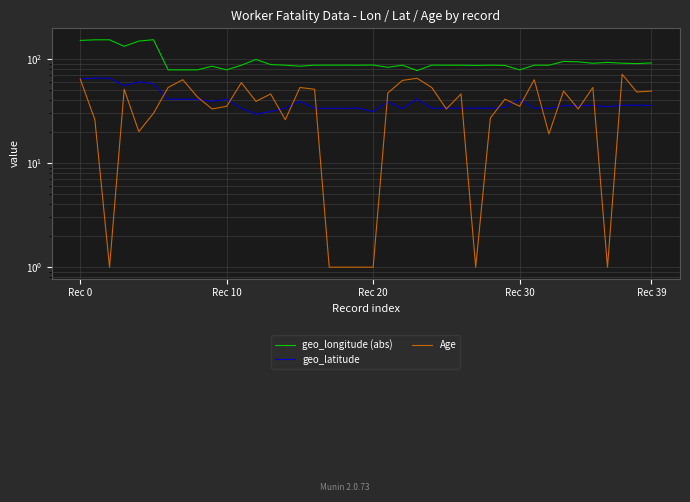

True or false: geo_longitude (abs) has more than 0 points higher than both neighbors.

True